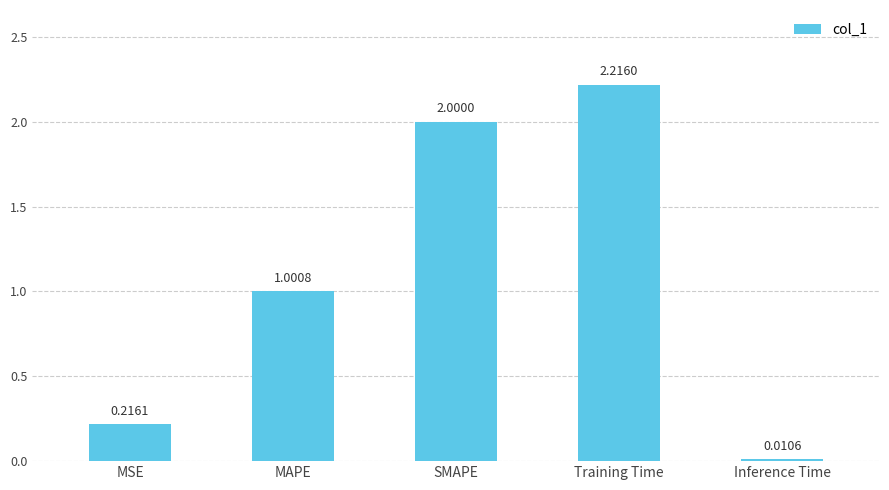

The chart shows a value of 2.0 at SMAPE. True or false?

True